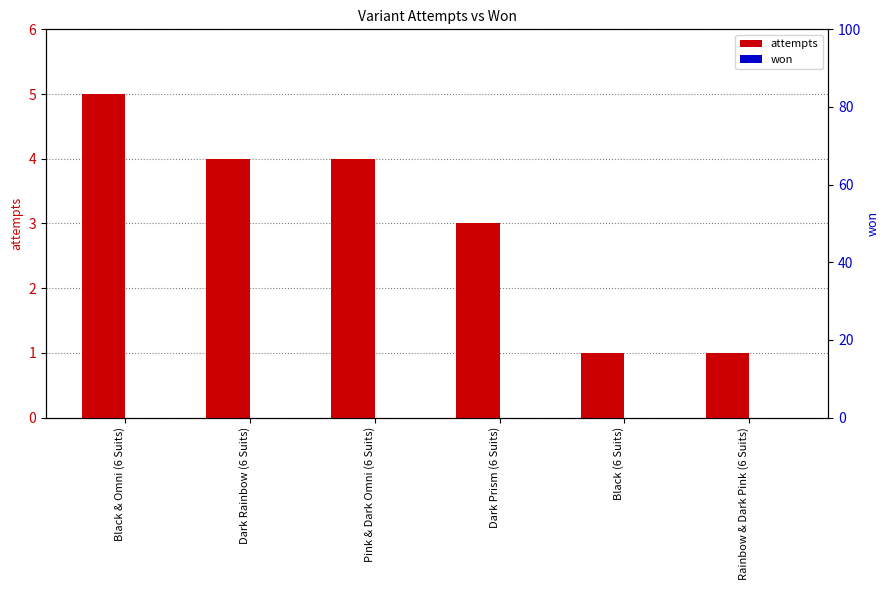

True or false: attempts has a value of 3 at Black & Omni (6 Suits).

False